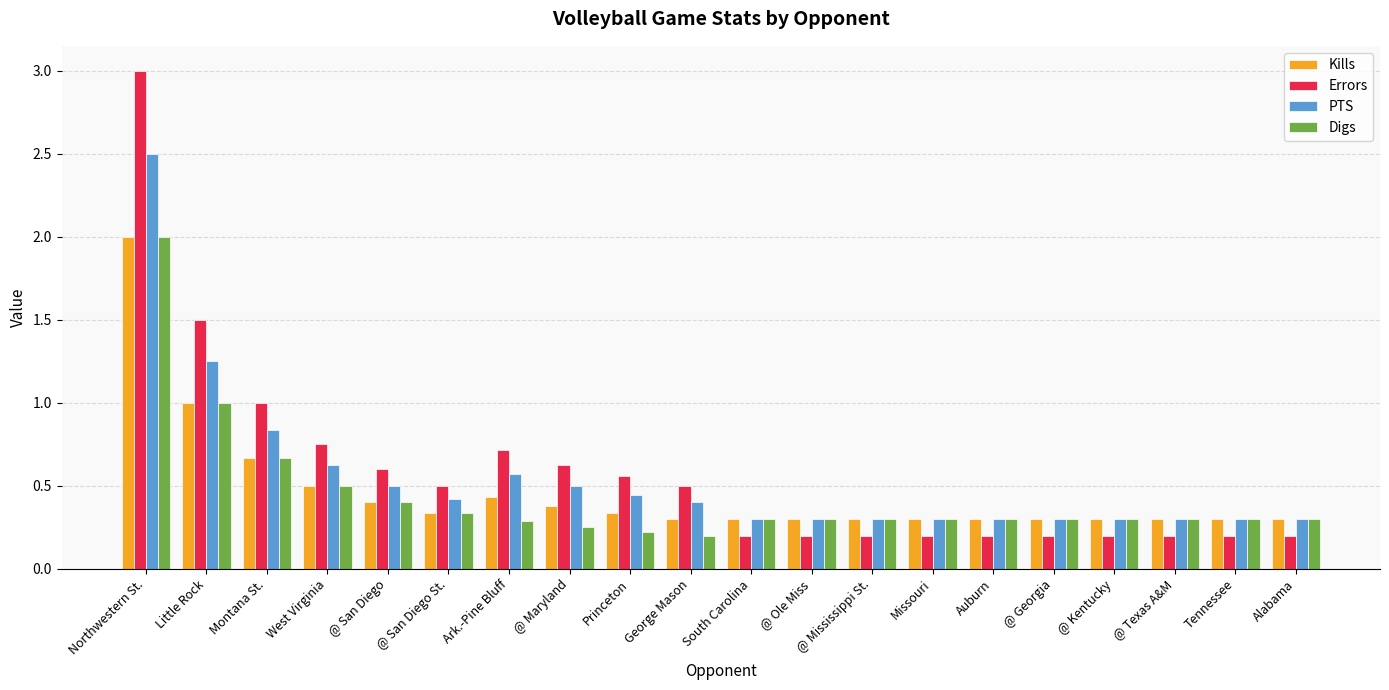

Which series changed the most between West Virginia and Alabama?

Errors